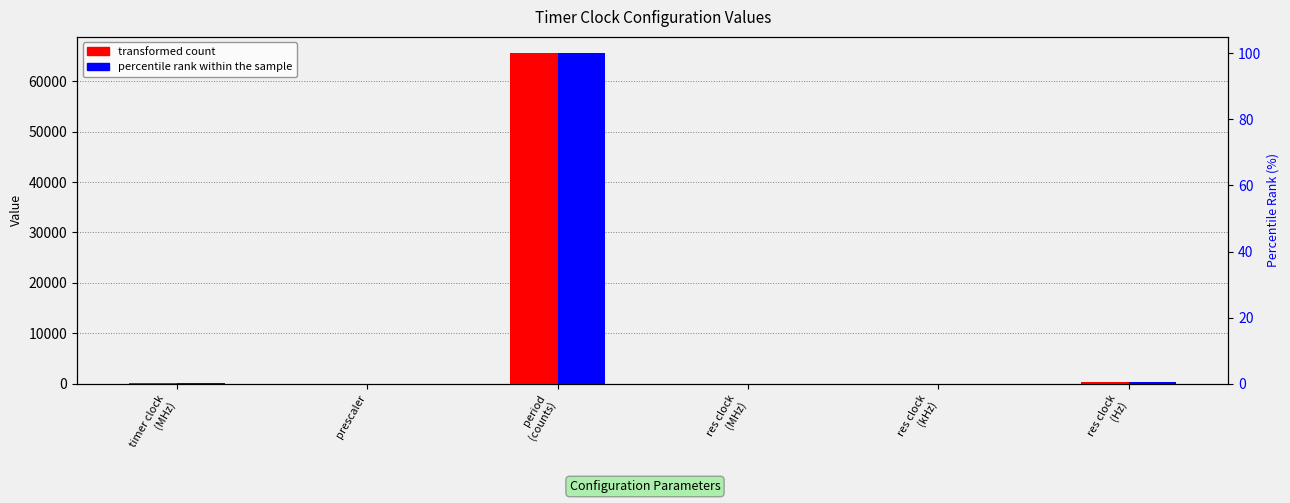

Between timer clock
(MHz) and prescaler, which is larger?

timer clock
(MHz)